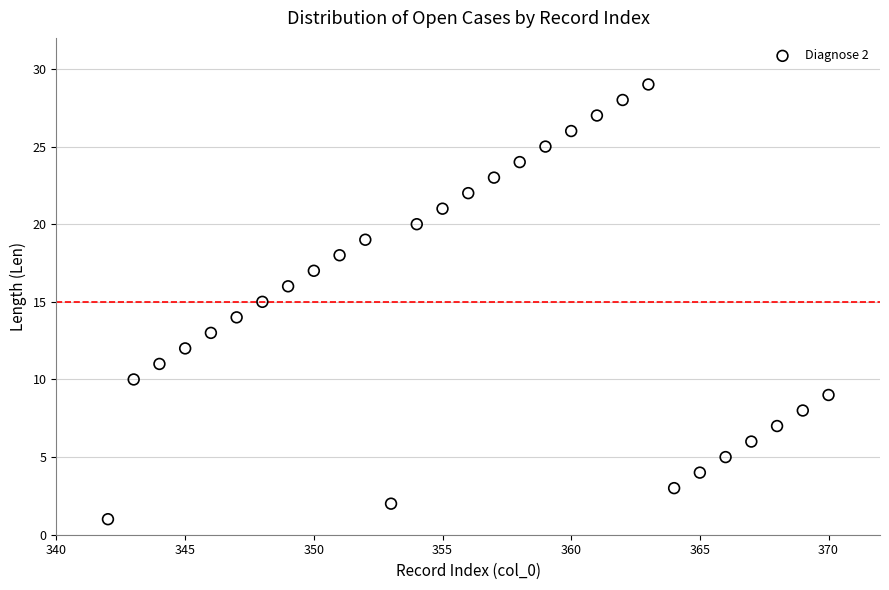

What is the range of X values (max minus min)?

28